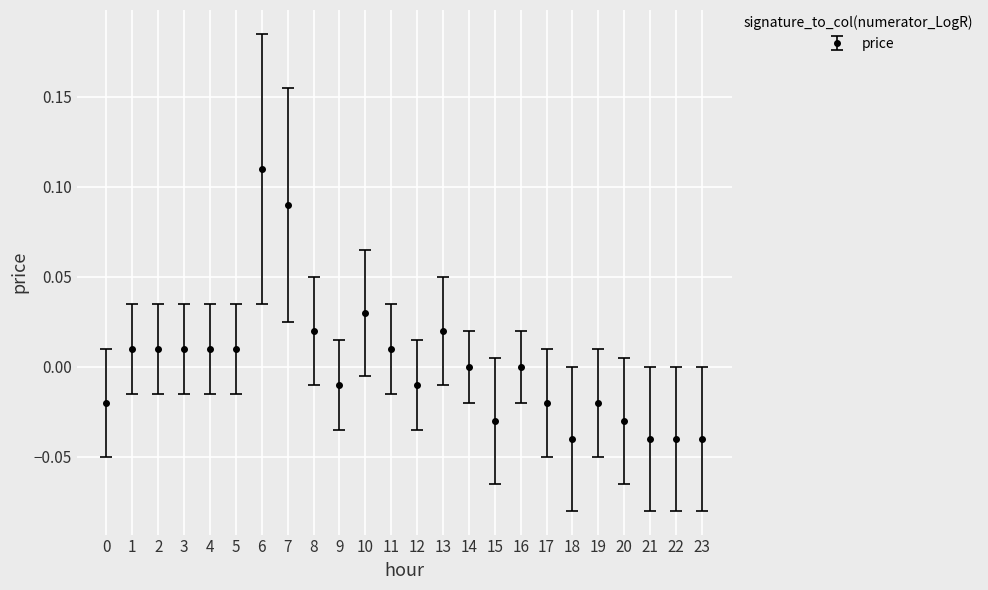

How many series are shown in this chart?

1